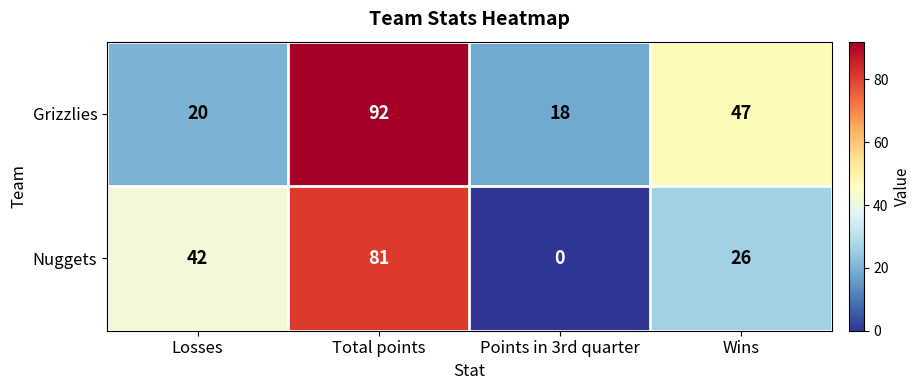

What is the difference between the Grizzlies values at Total points and Wins?

45